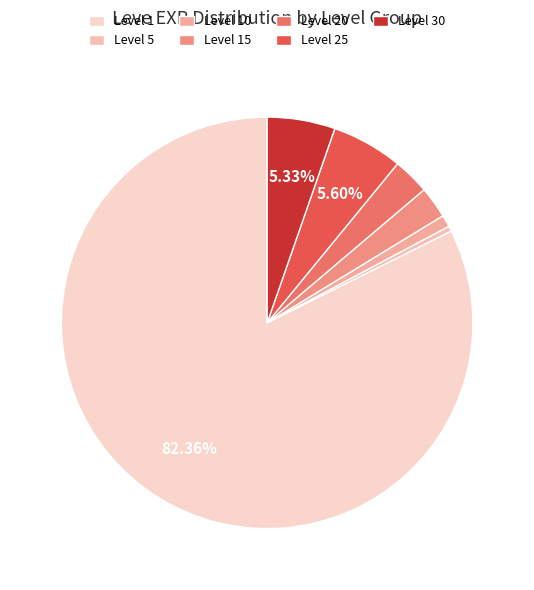

Count the number of slices in the pie.

7